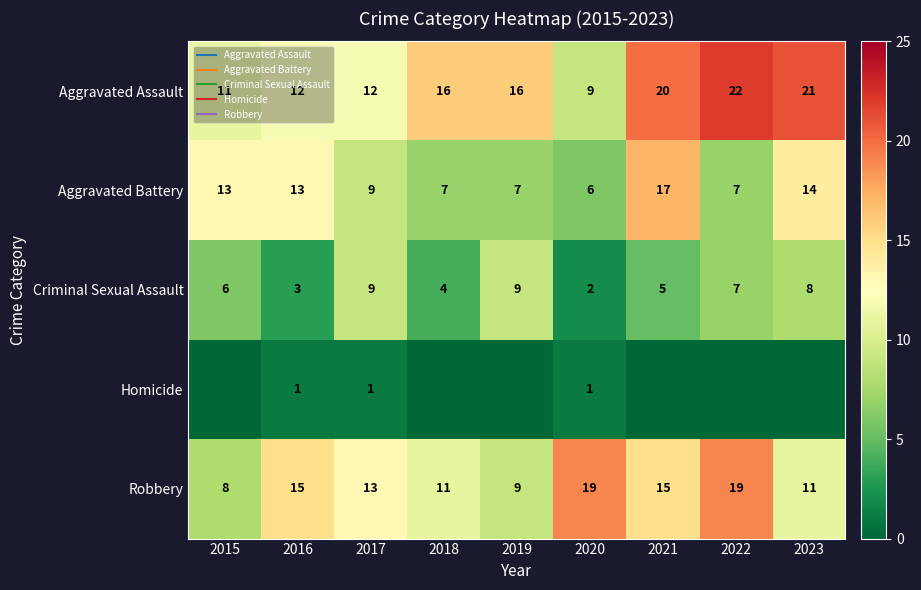

At which label does Criminal Sexual Assault reach its minimum?

2020